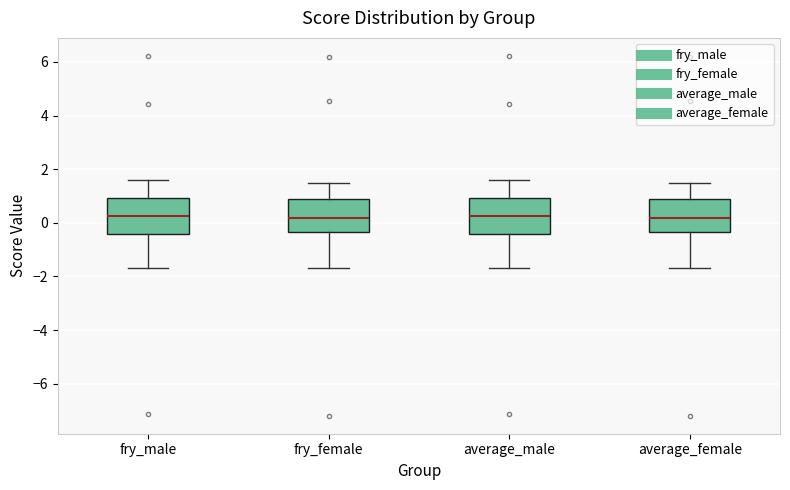

Where is the lower edge of the box for fry_female on the y-axis? The values are not printed on the chart, so give them approximately, as read against the axis.

-0.4